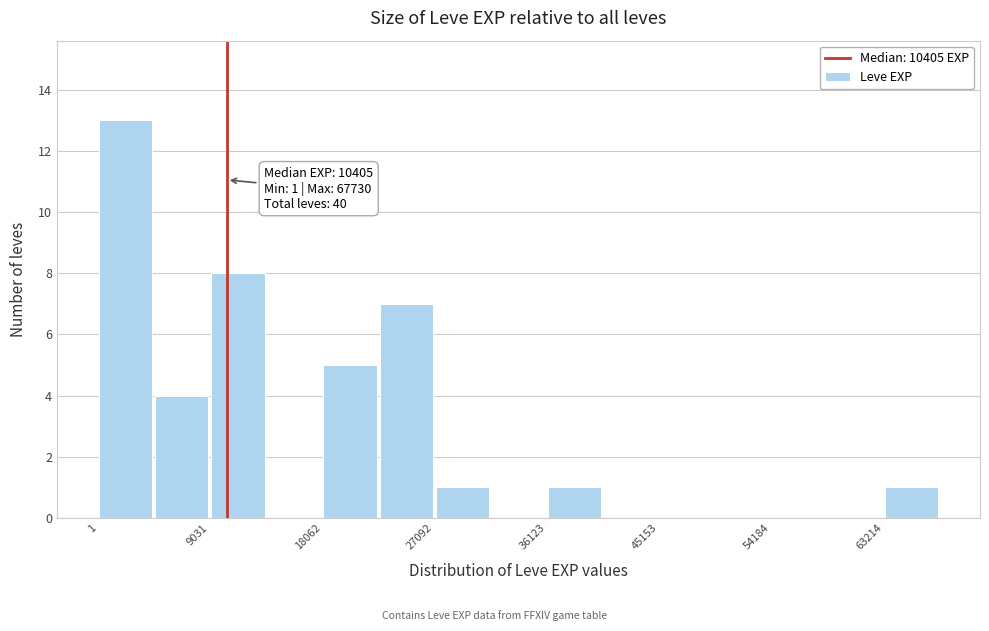

Which range on the x-axis has the tallest bar?

0 to 5000